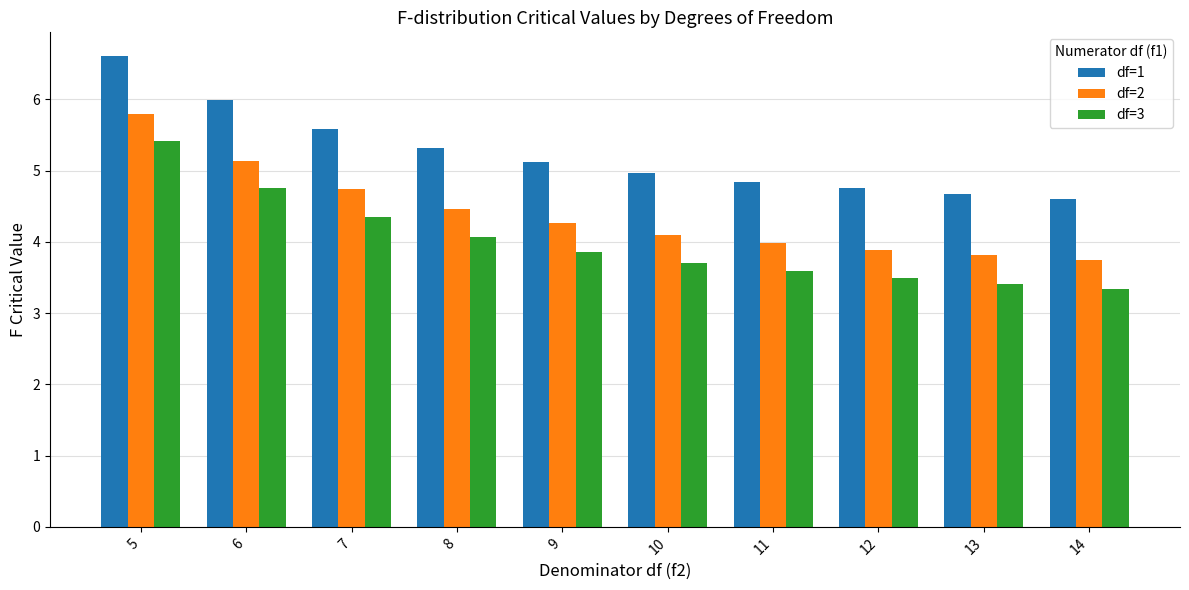

How many groups of bars are there?

10